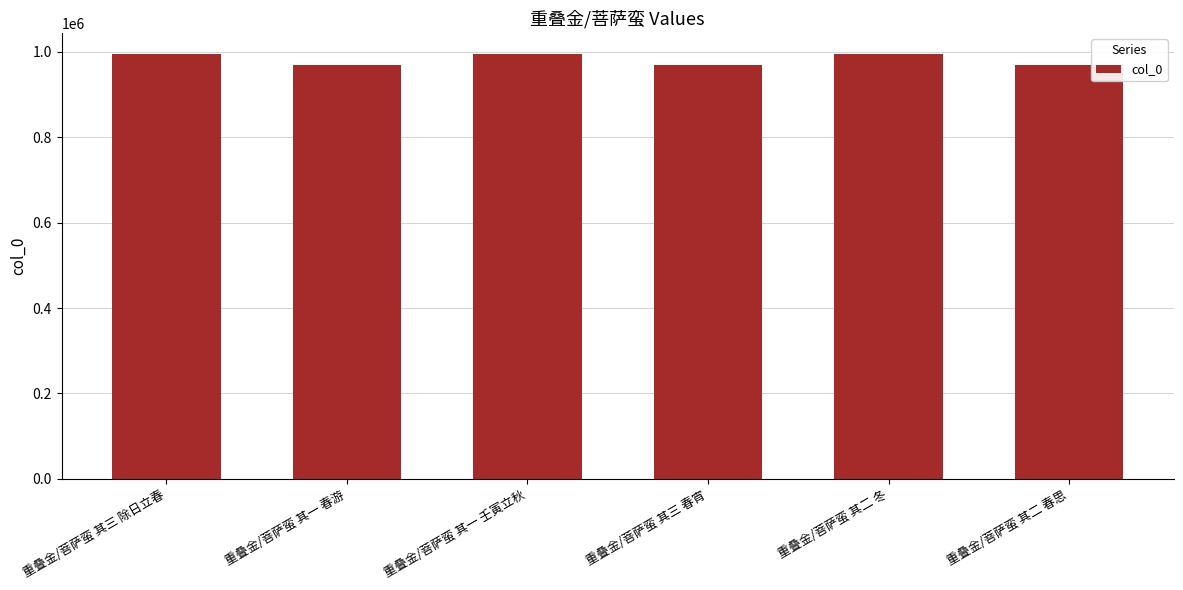

True or false: the data shows 1553499 at 重叠金/菩萨蛮 其二 春思.

False